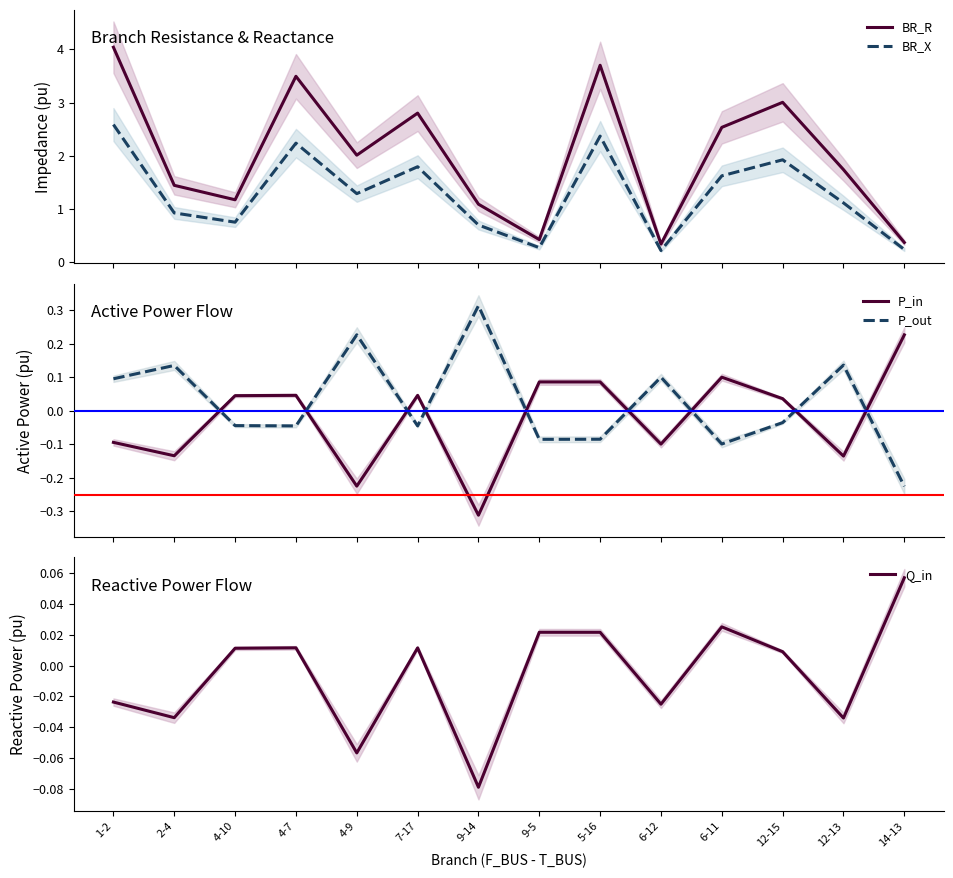

True or false: BR_X and Q_in intersect in this chart.

False